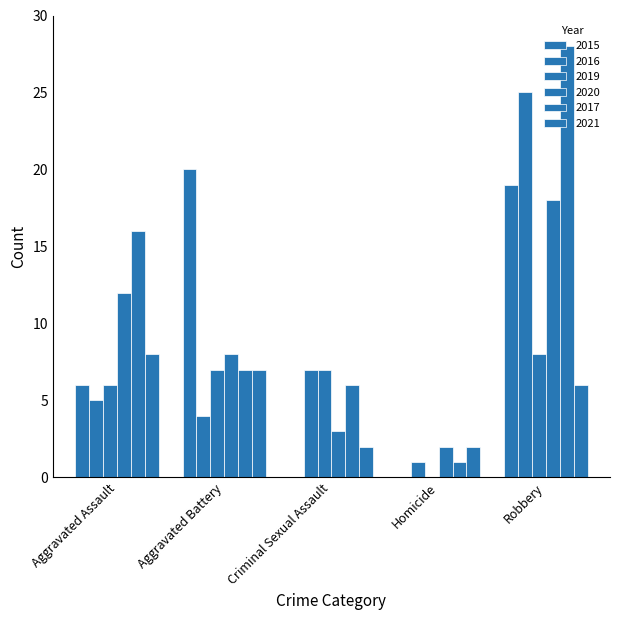

How many distinct data groups are displayed?

6